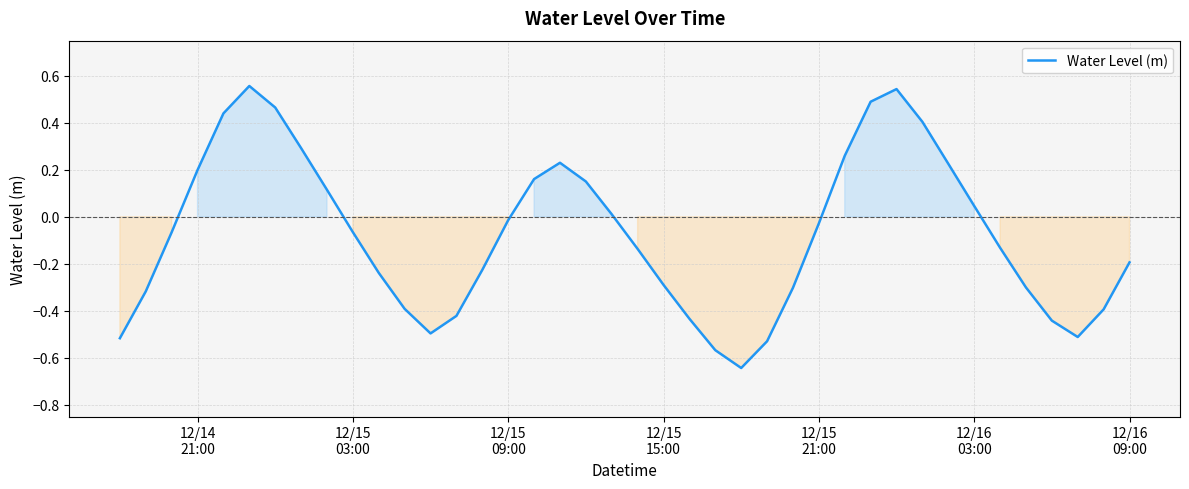

What is the difference between the maximum and minimum values?

1.2